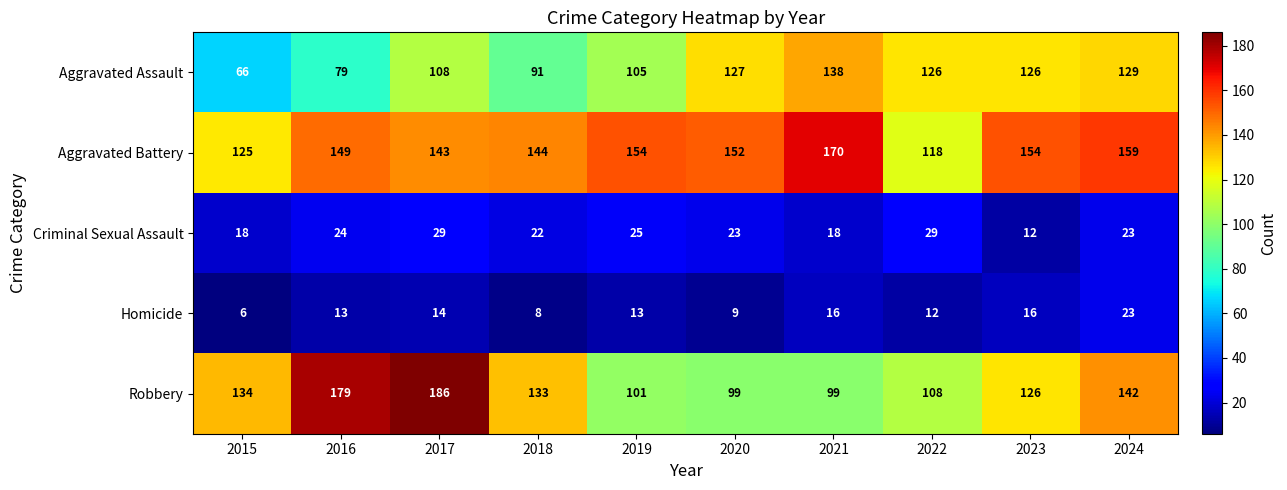

The Aggravated Battery series shows 154 at 2023. True or false?

True